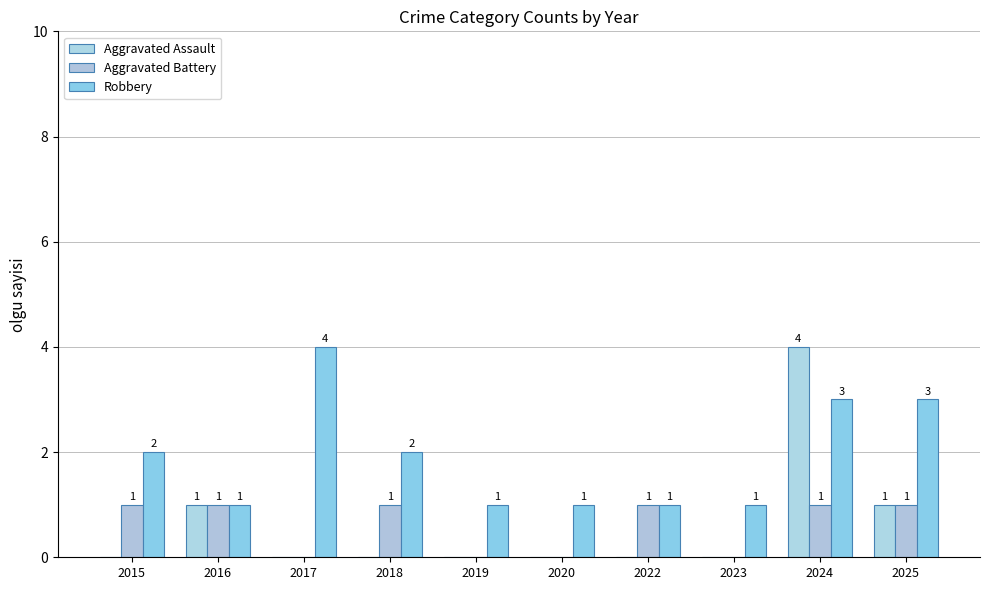

At which label does Aggravated Battery reach its minimum?

2017